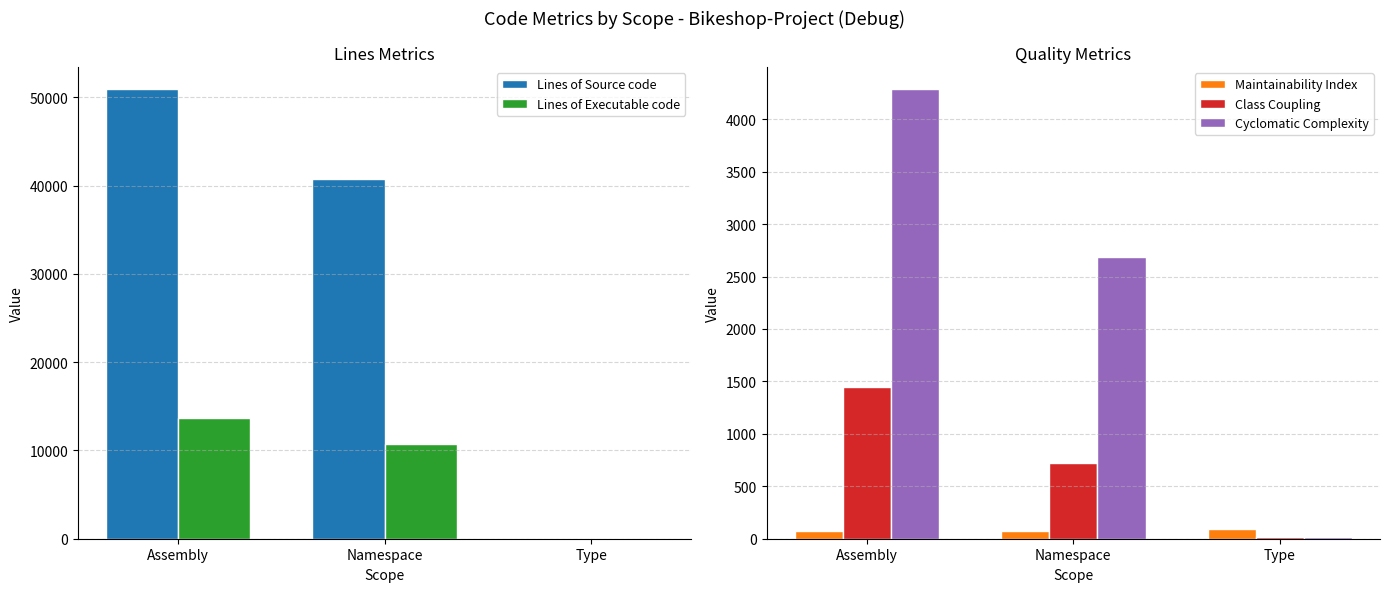

Which category has the highest value across all series?

Assembly